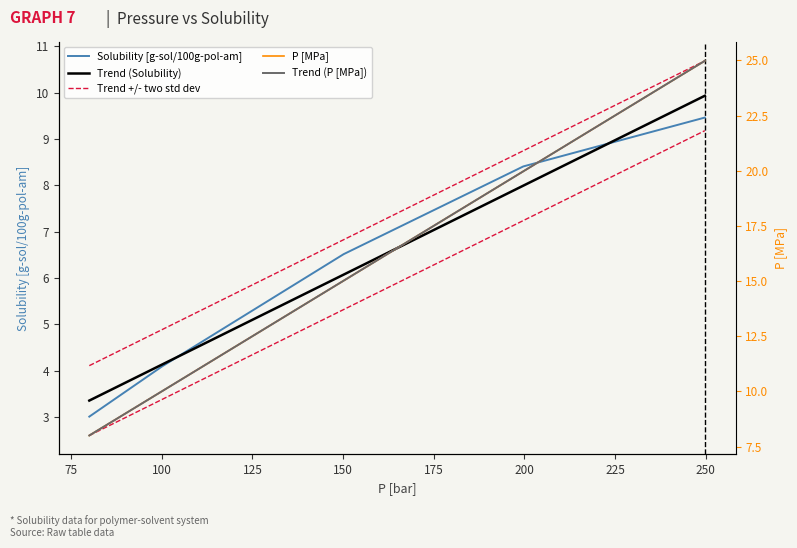

True or false: Trend +/- two std dev has more than 2 points higher than both neighbors.

False